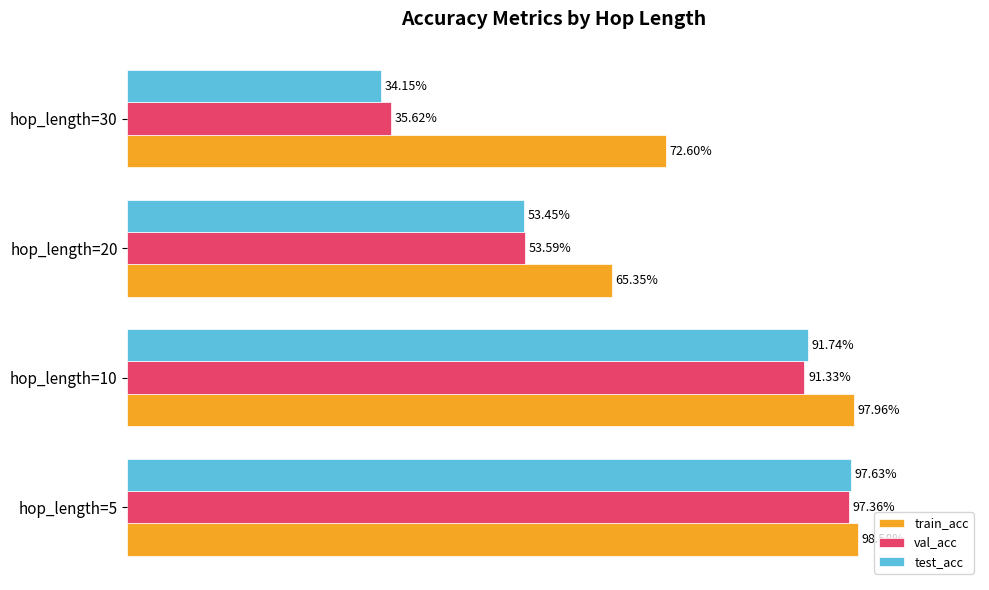

What is the value of the val_acc bar at the 2nd from the left?

0.9